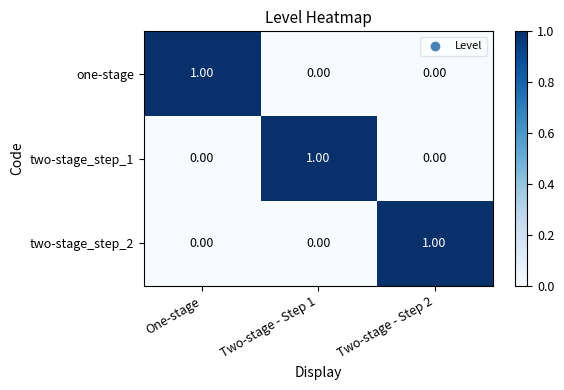

Is the value of two-stage_step_2 at Two-stage - Step 2 greater than the value of two-stage_step_1 at Two-stage - Step 2?

Yes